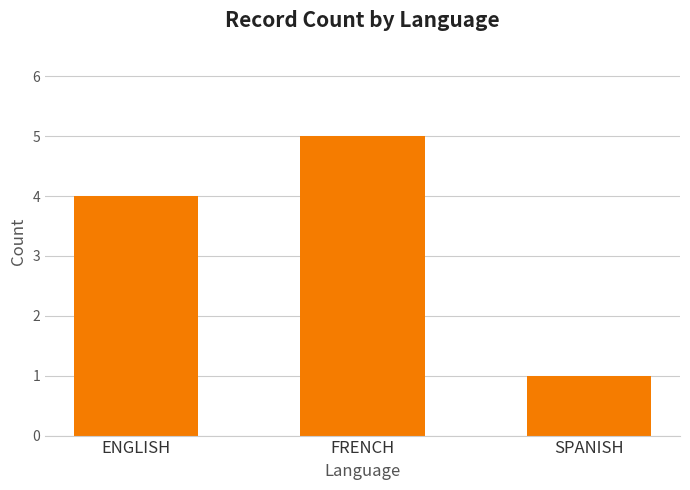

How many values are below 4?

1